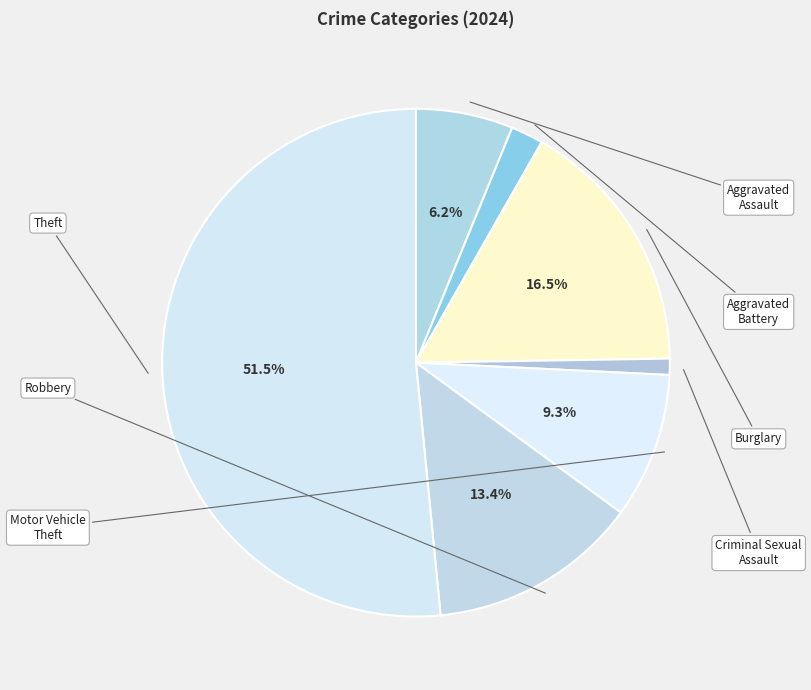

To the nearest percent, what is the average slice percentage?

14%